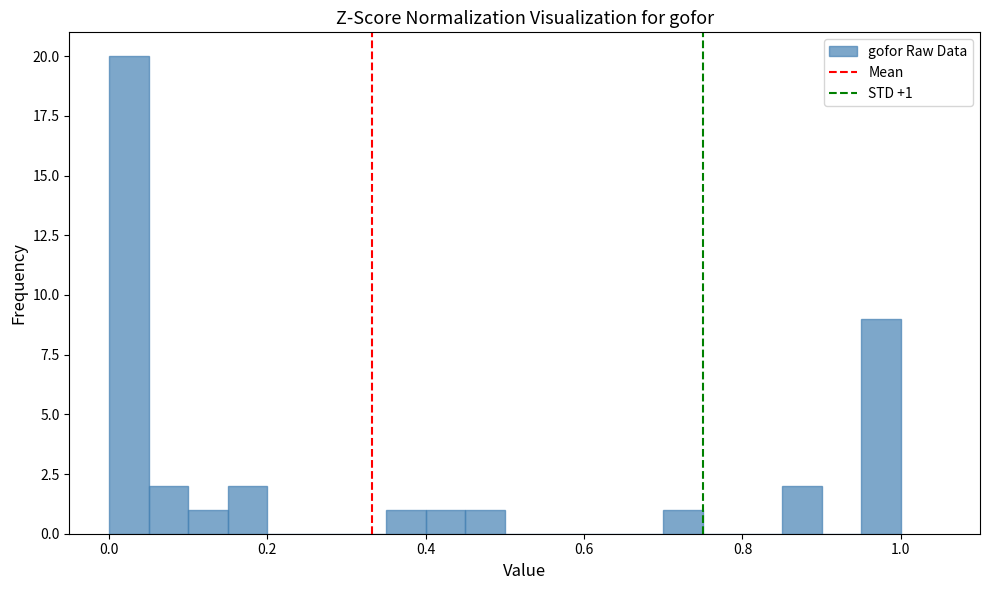

Read against the x-axis, roughly where is the centre of the tallest bar?

0.02